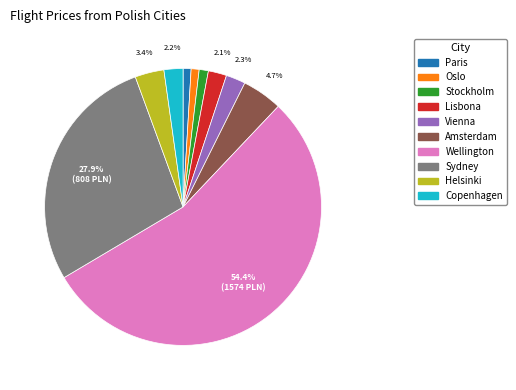

Is there a majority slice in this chart?

Yes